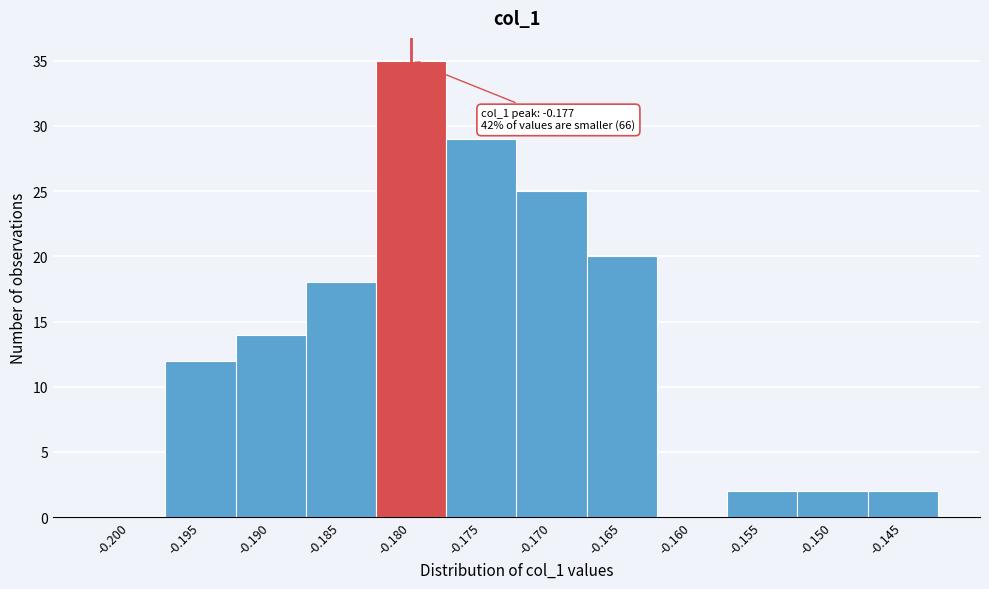

Reading left to right, extract all data points from this chart.

-0.200=0	-0.195=12	-0.190=14	-0.185=18	-0.180=35	-0.175=29	-0.170=25	-0.165=20	-0.160=0	-0.155=2	-0.150=2	-0.145=2